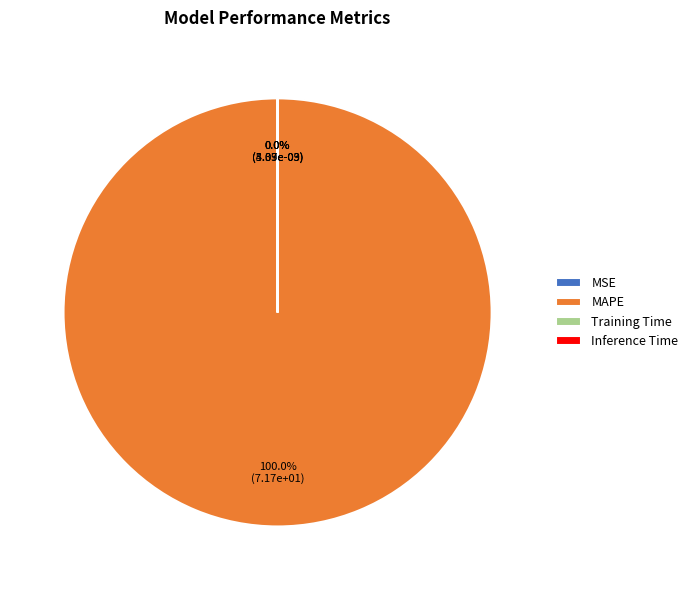

Which has a higher value, Inference Time or MAPE?

MAPE